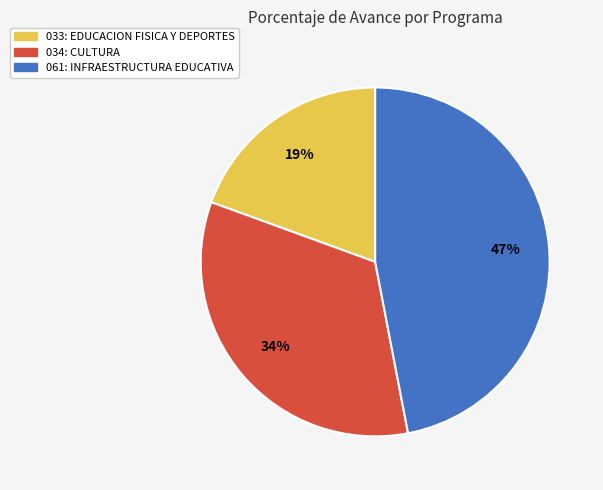

Do 033: EDUCACION FISICA Y DEPORTES and 061: INFRAESTRUCTURA EDUCATIVA together represent more than half of the pie?

Yes